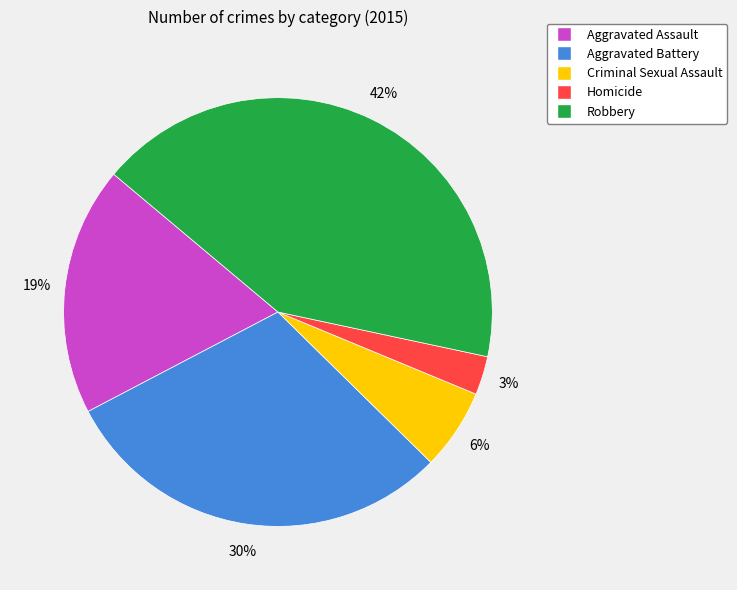

Approximately how many times larger is the value at Criminal Sexual Assault compared to Aggravated Assault?

0.3